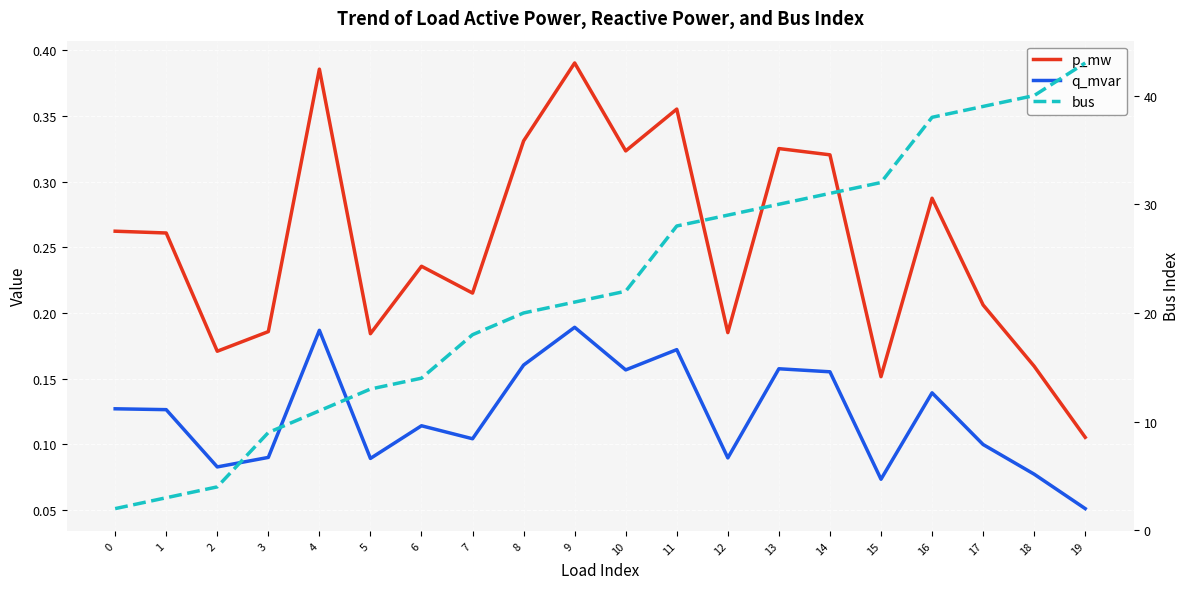

What is the difference between the maximum and second lowest values in the p_mw series?

0.2